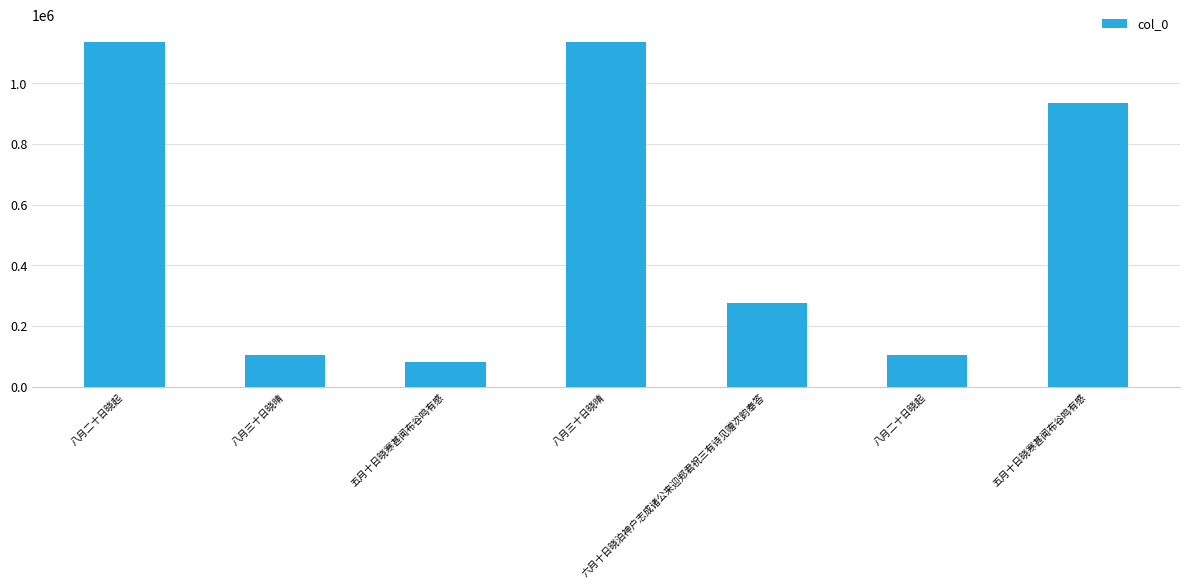

Approximately how many times larger is the value at 五月十日晓寒甚闻布谷鸣有感 compared to 六月十日晓泊神户志成诸公来迎郑君祝三有诗见赠次韵奉答?

3.4